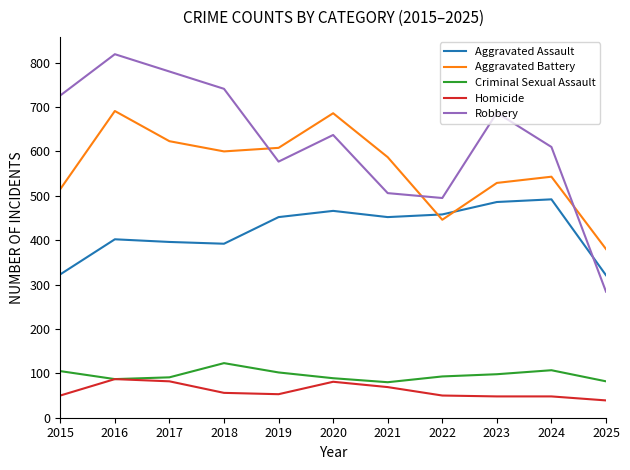

The Criminal Sexual Assault series shows 93 at 2022. True or false?

True